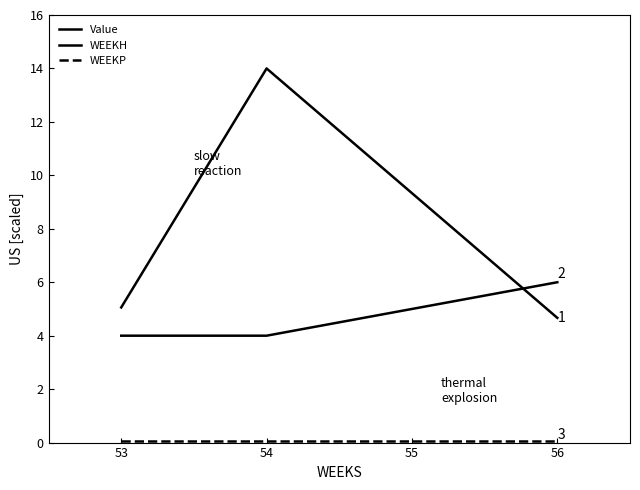

Is this an area chart (filled region under the line)?

No